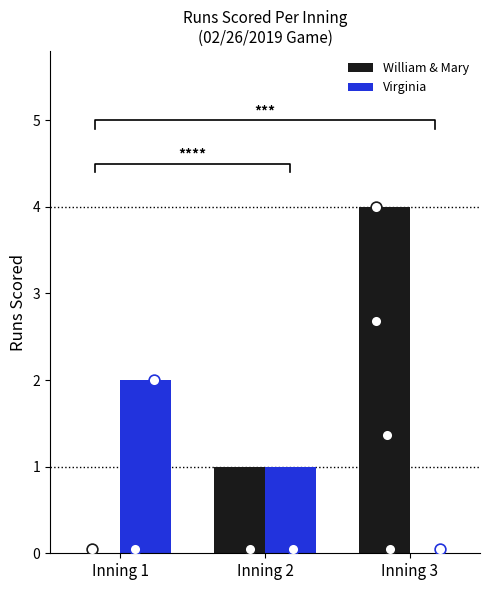

Which series contains the lowest Y value?

William & Mary